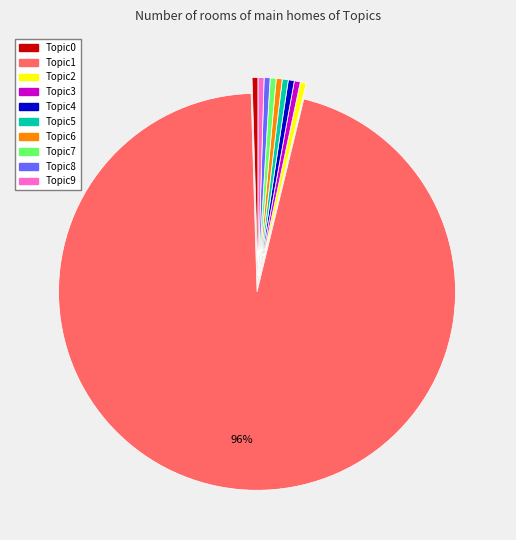

Which has a higher value, Topic5 or Topic1?

Topic1